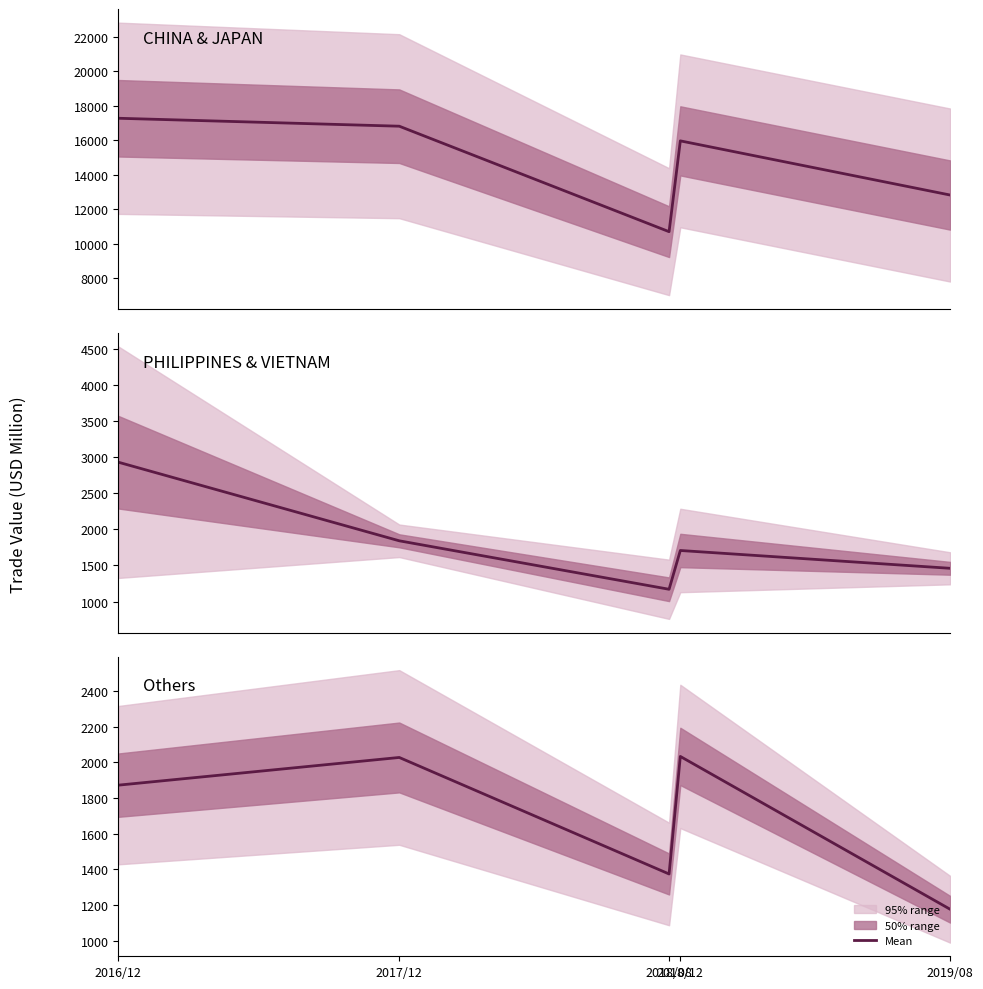

True or false: Others and CHINA & JAPAN intersect in this chart.

False